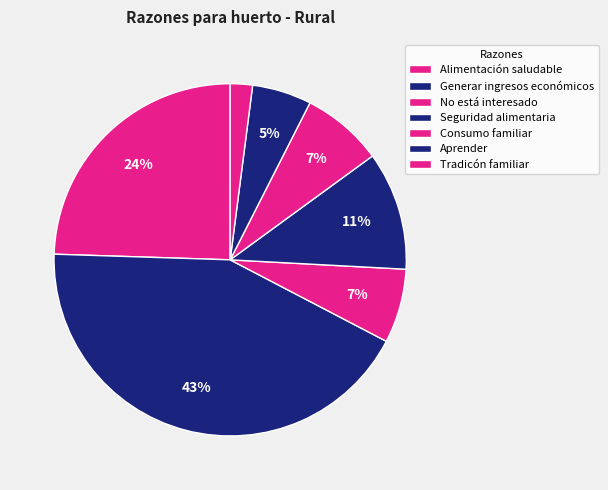

Does any single category account for the majority?

No